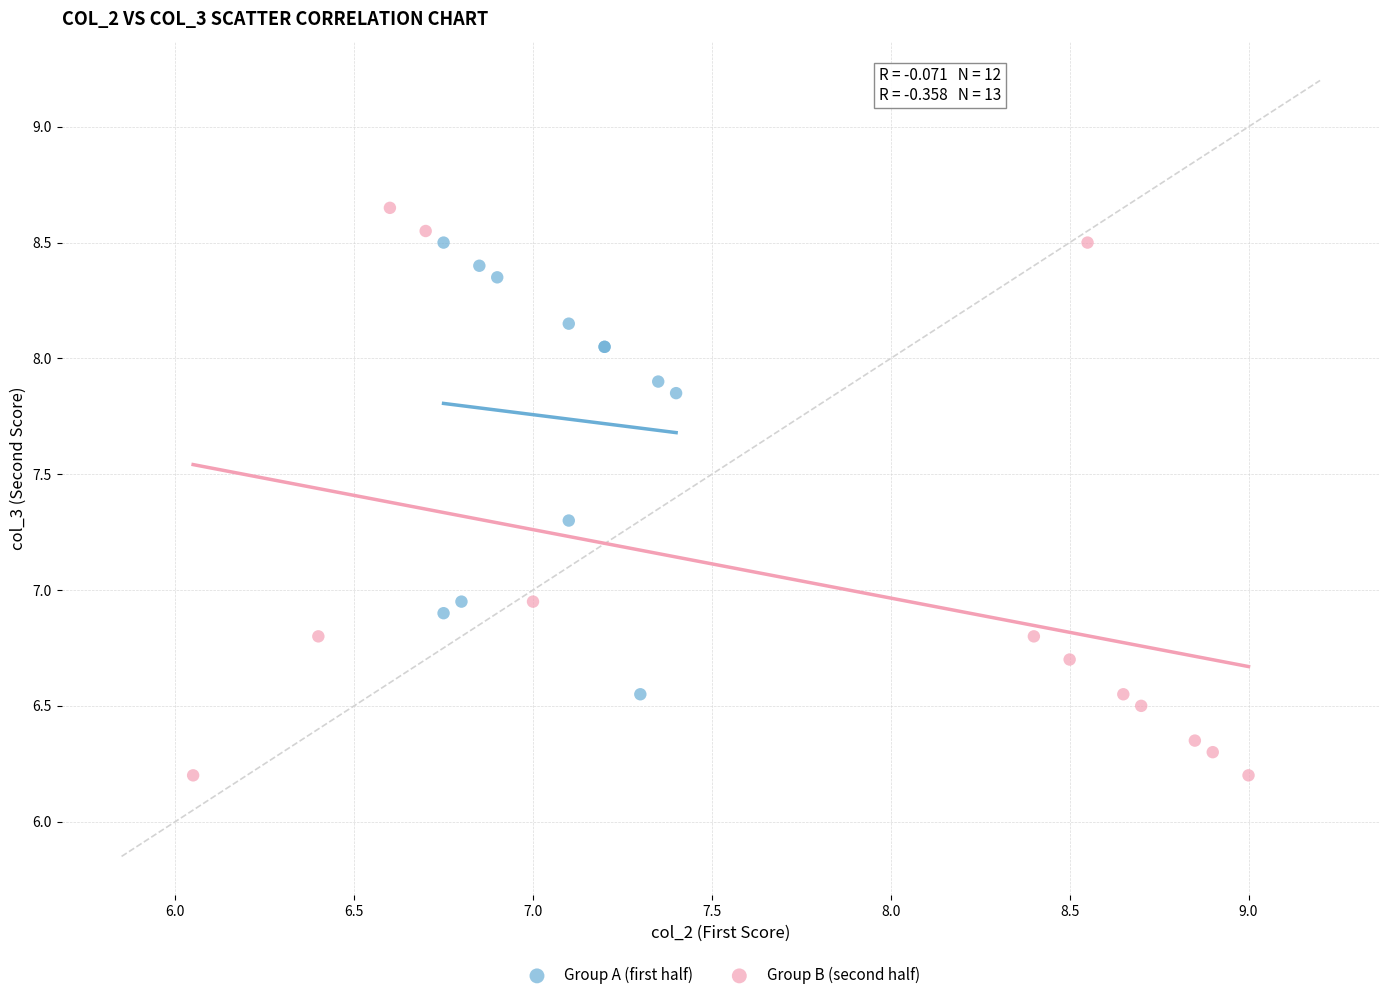

Which series has the widest spread of Y values?

Group B (second half)